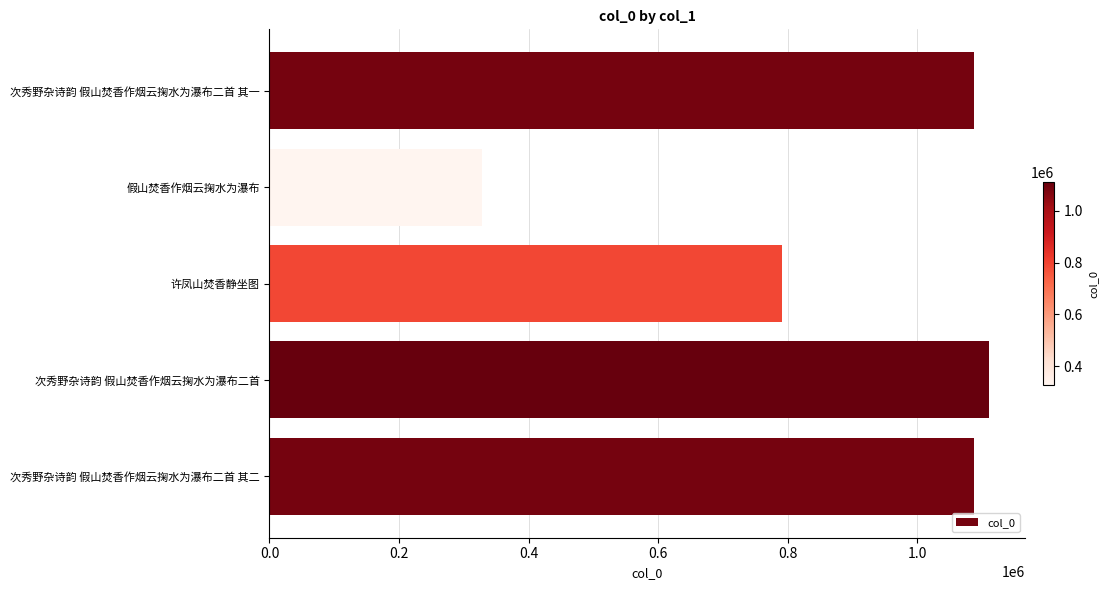

The chart shows a value of 316760 at 次秀野杂诗韵 假山焚香作烟云掬水为瀑布二首. True or false?

False